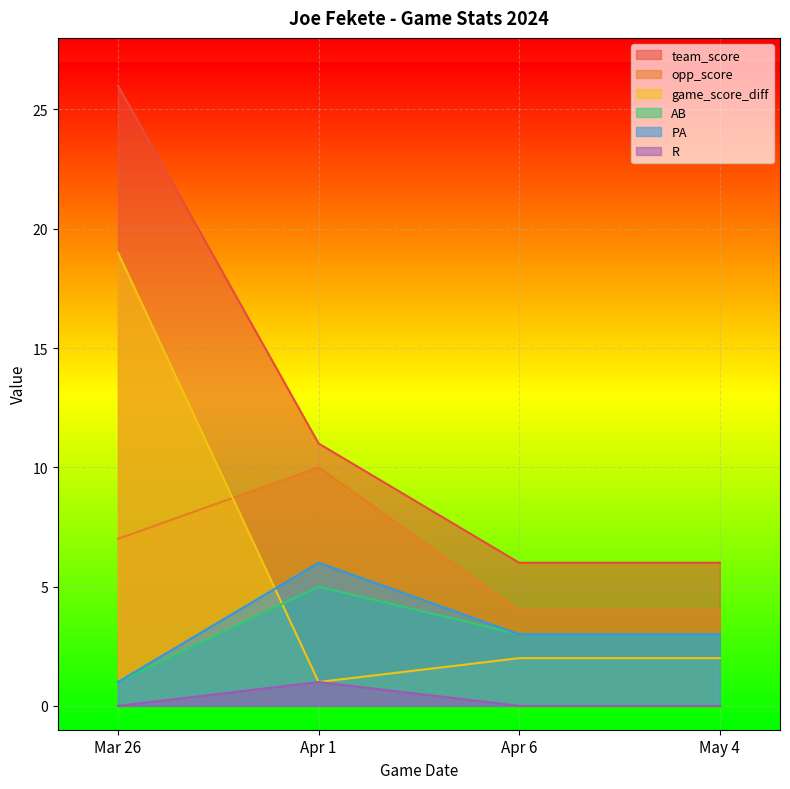

True or false: R has more than 2 interior local peaks.

False